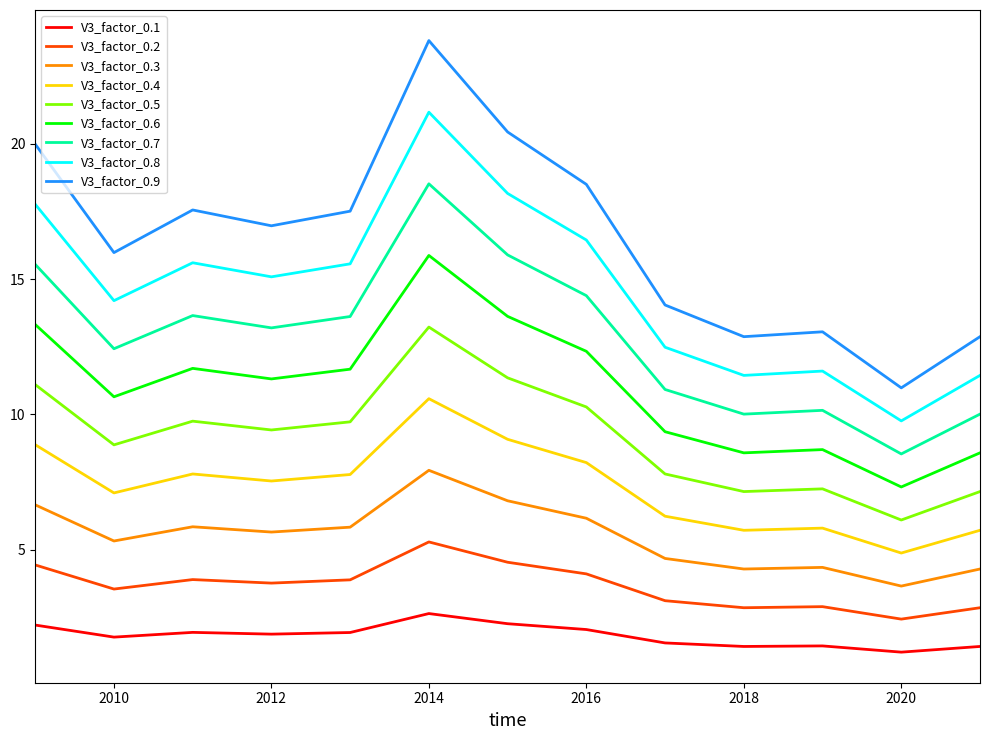

What is the lowest value of the V3_factor_0.1 series?

1.2